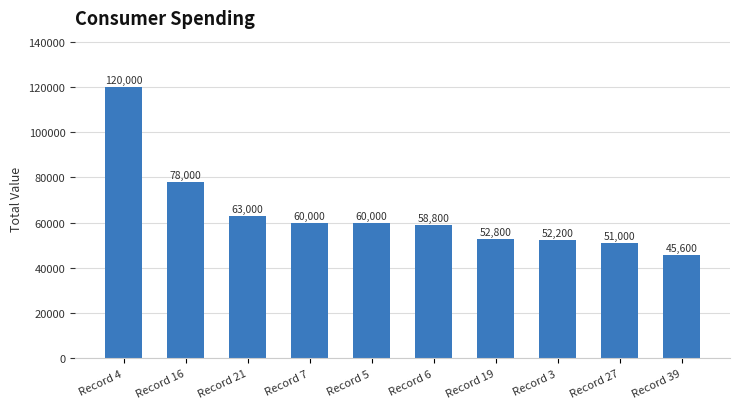

What is the smallest value displayed?

45600